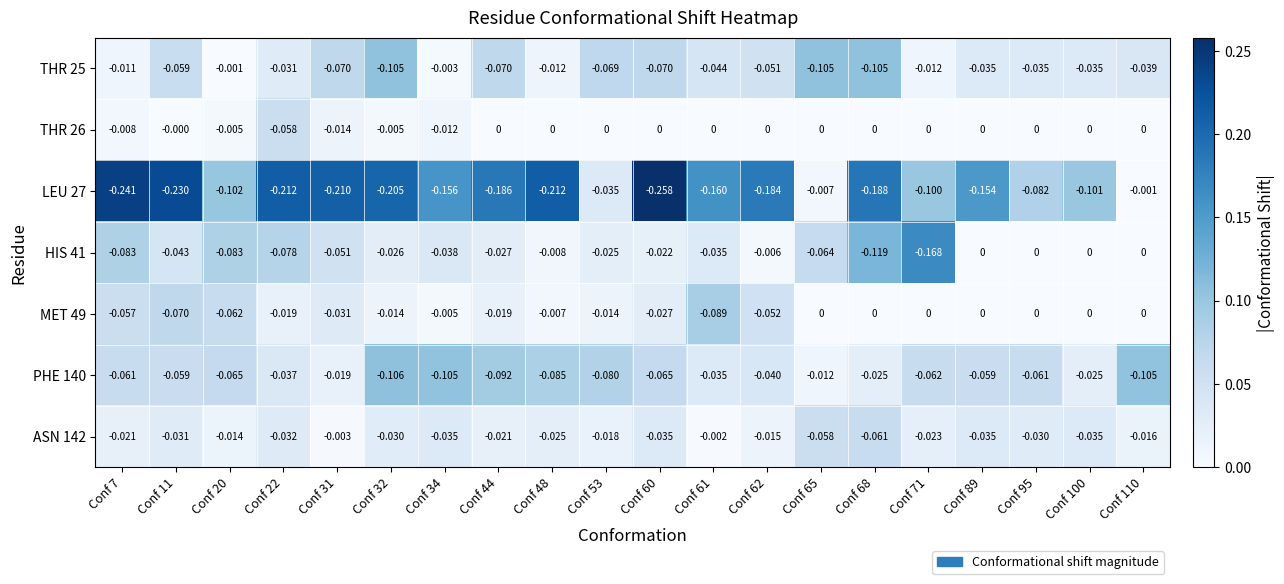

Is the value of PHE 140 at Conf 20 greater than the value of HIS 41 at Conf 100?

No